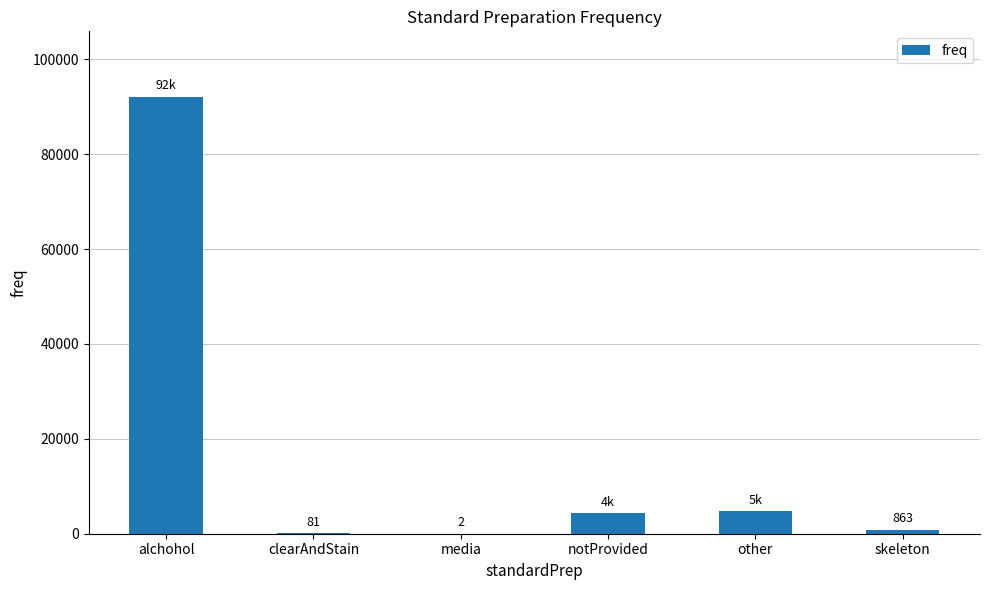

Reading right to left, what are all the values shown in this chart?

863	4721	4378	2	81	92079